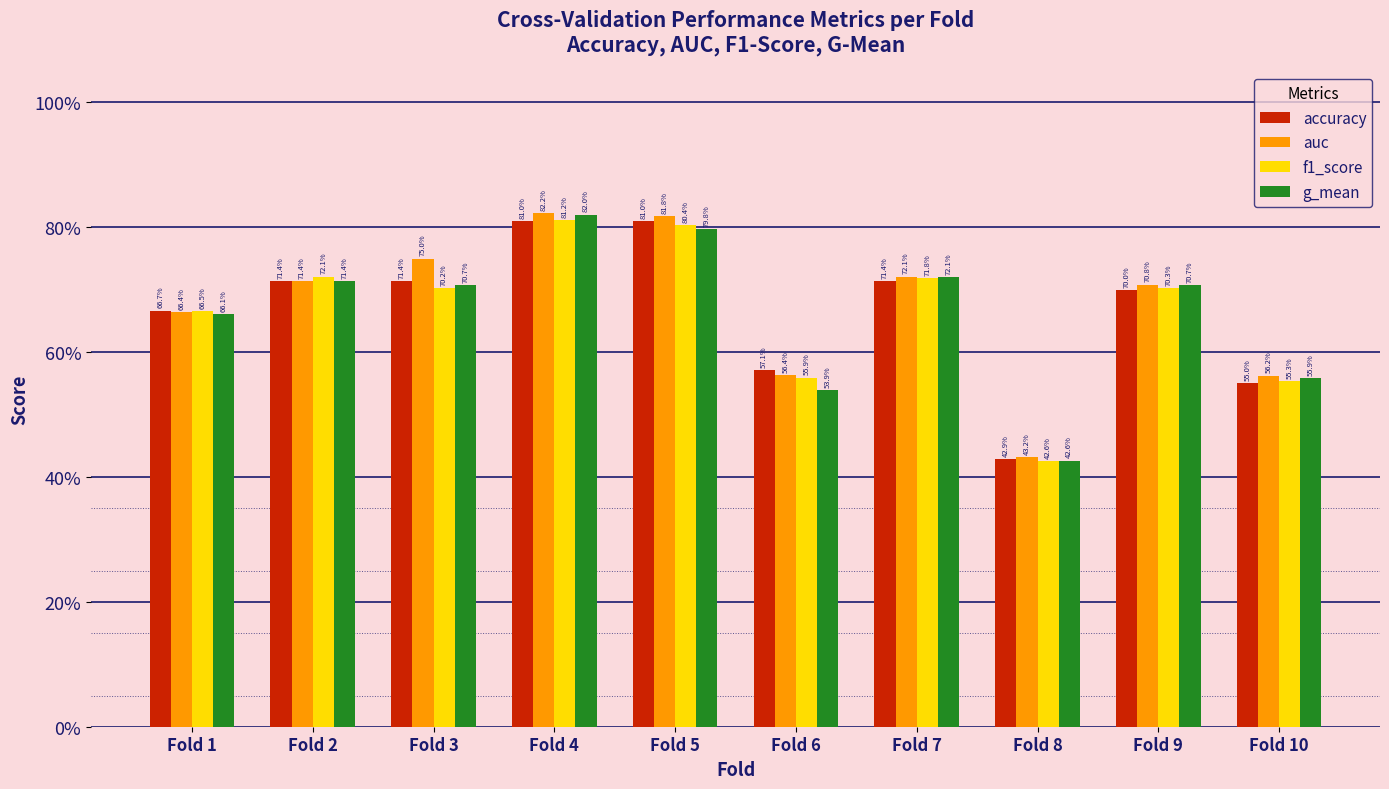

What are all the series names shown in the legend?

accuracy, auc, f1_score, g_mean